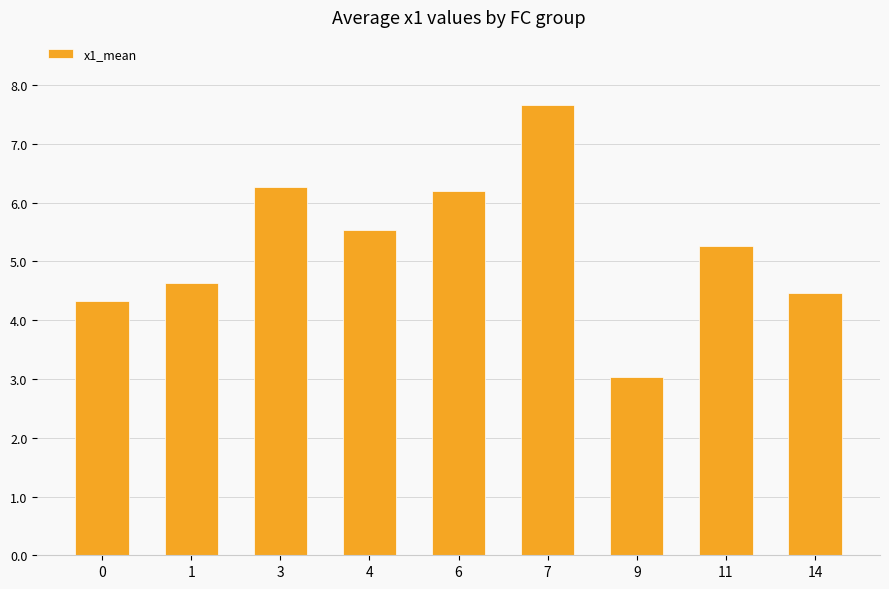

Does the chart contain stacked bars?

No